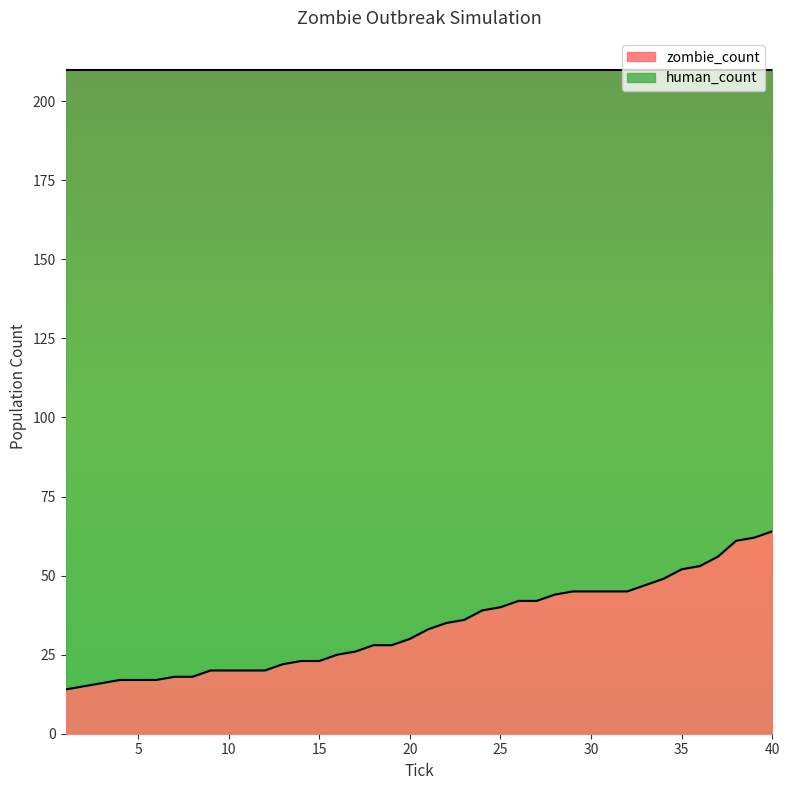

Is it true that the value at 21 is 46?

False